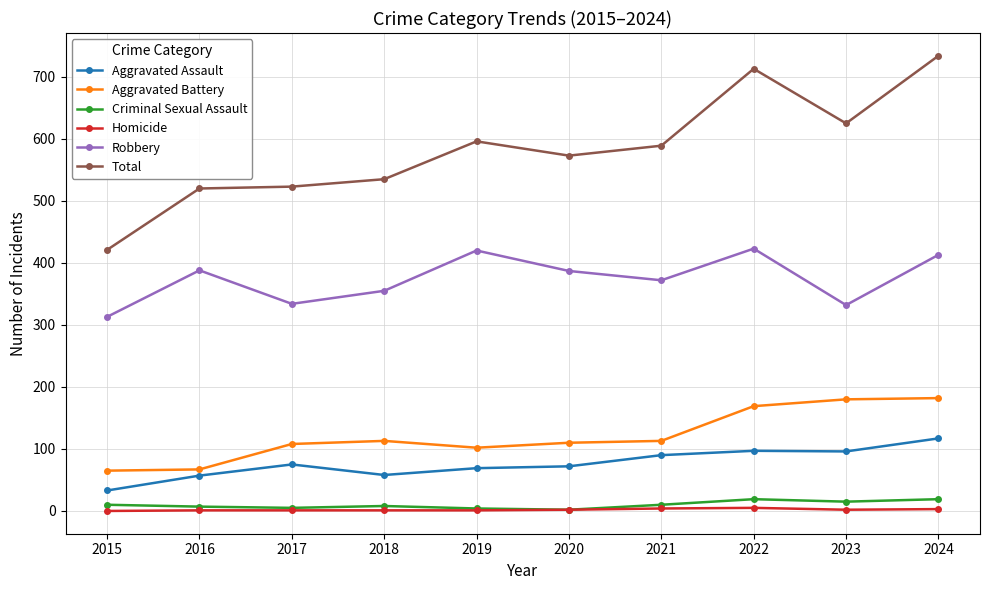

At how many categories does at least one series exceed 228?

10